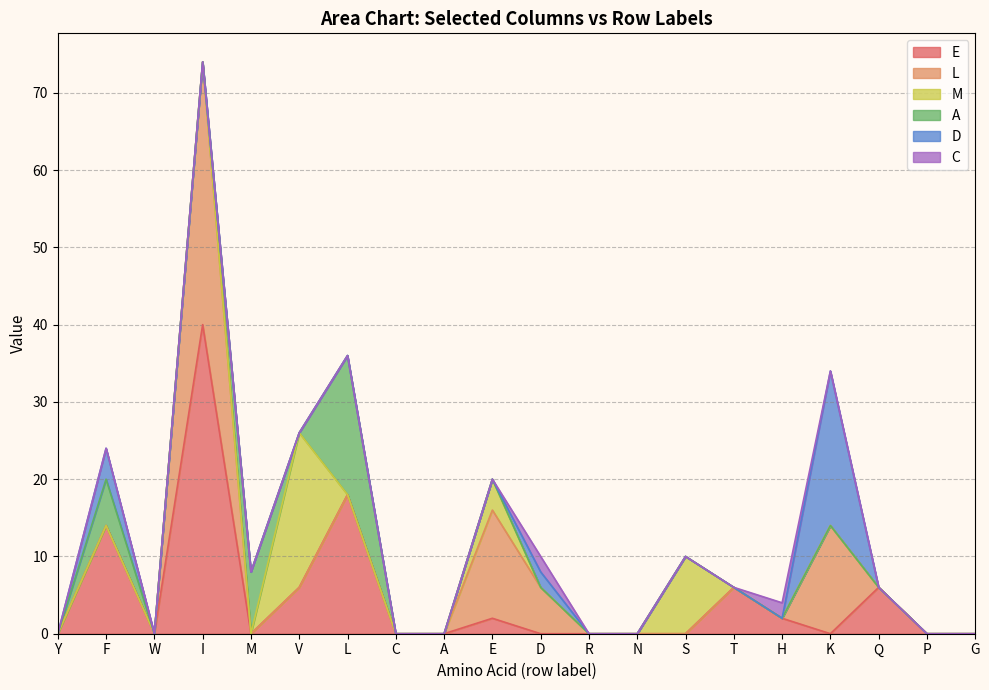

Between F and V, which is larger?

F